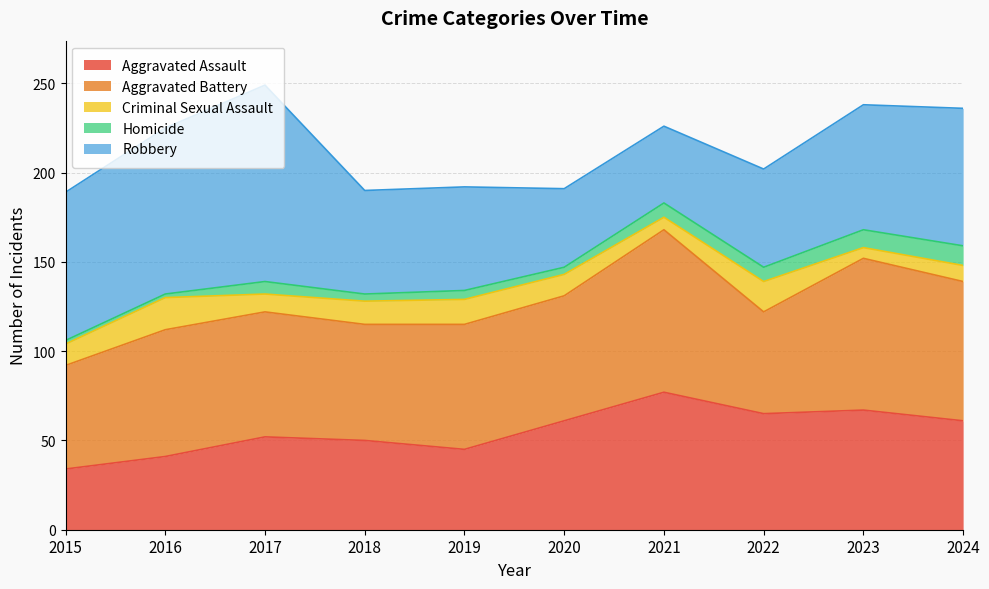

The Aggravated Assault series shows 47 at 2021. True or false?

False